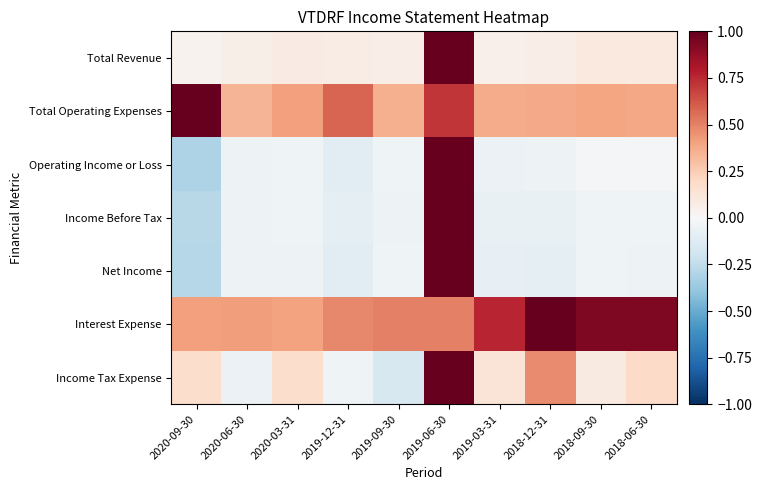

What is the difference between the highest and lowest values at 2019-12-31?

0.7